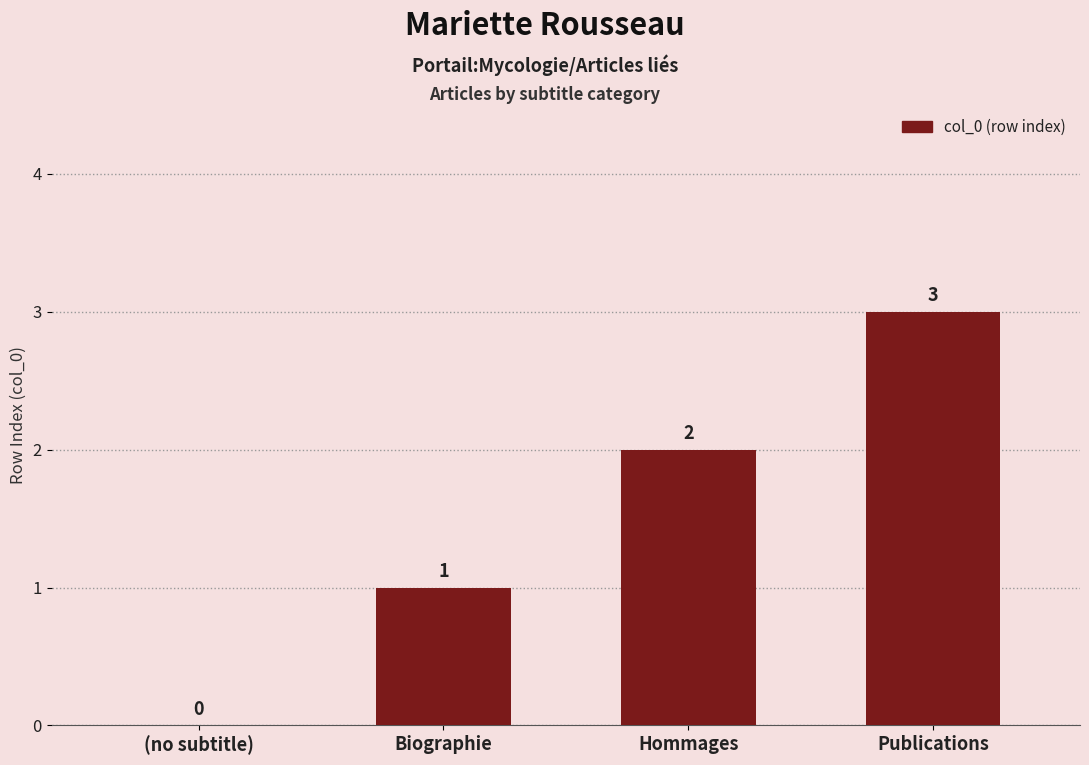

What value does the data have at Publications?

3